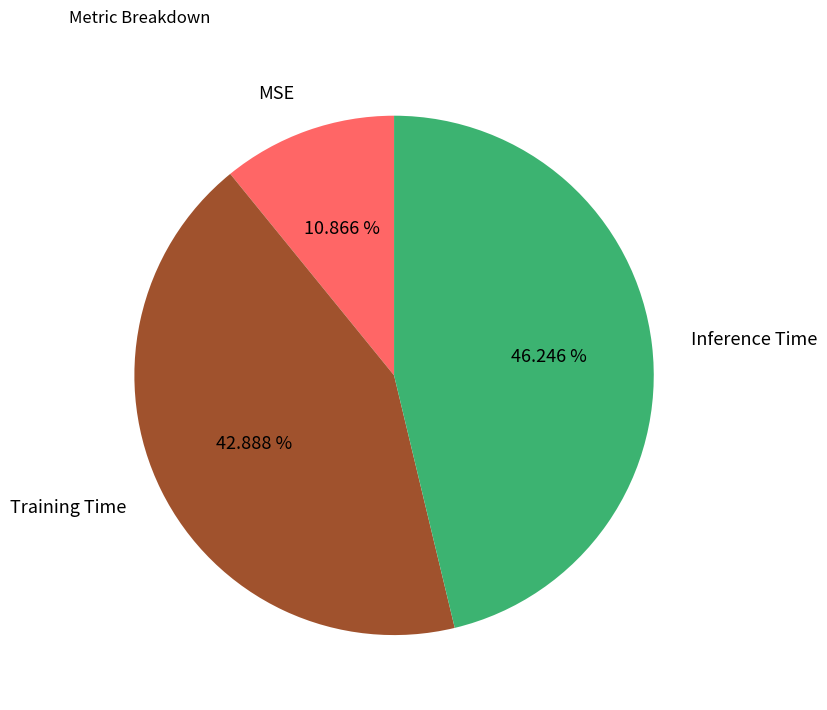

How many segments does this pie chart have?

3